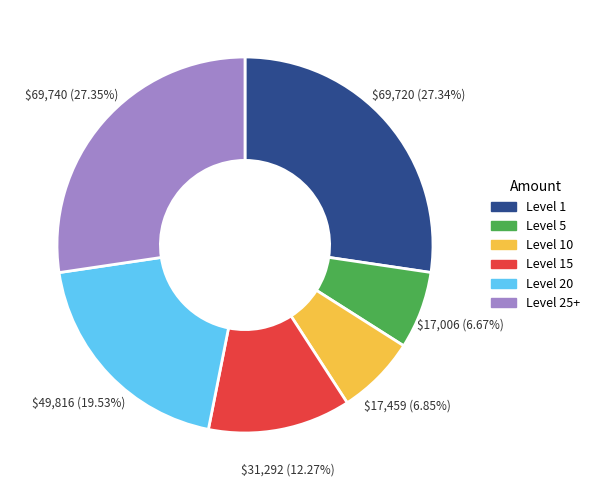

Does Level 15 account for over 50% of the chart?

No